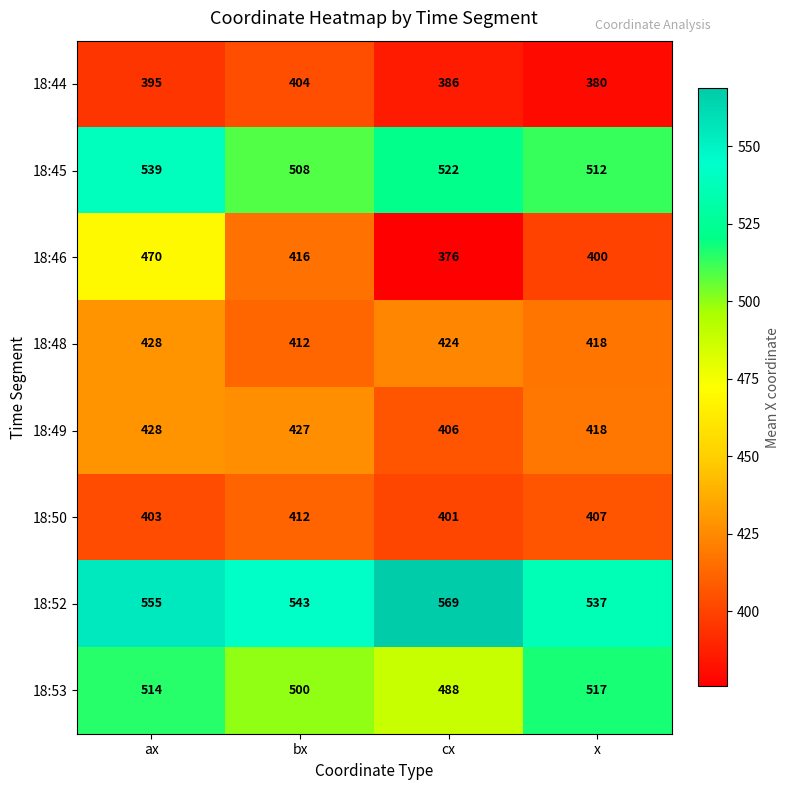

At which label is 18:53 closest to 502?

bx